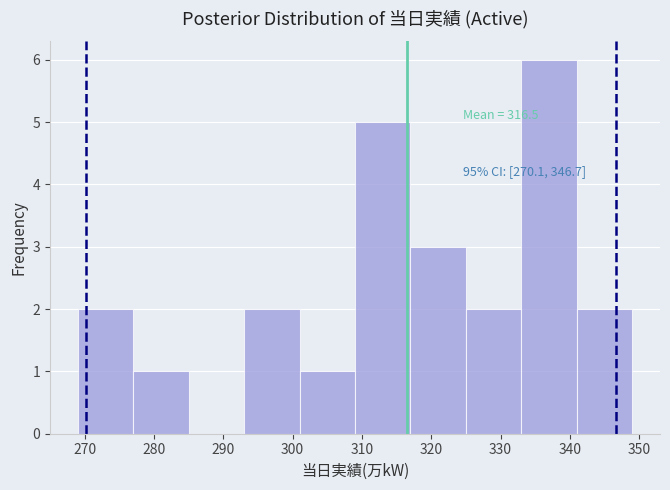

Over which range of the x-axis is the bar tallest?

333 to 341